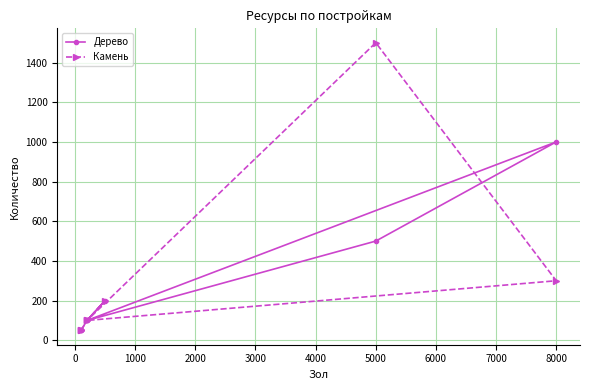

What is the highest value of the Камень series?

1500